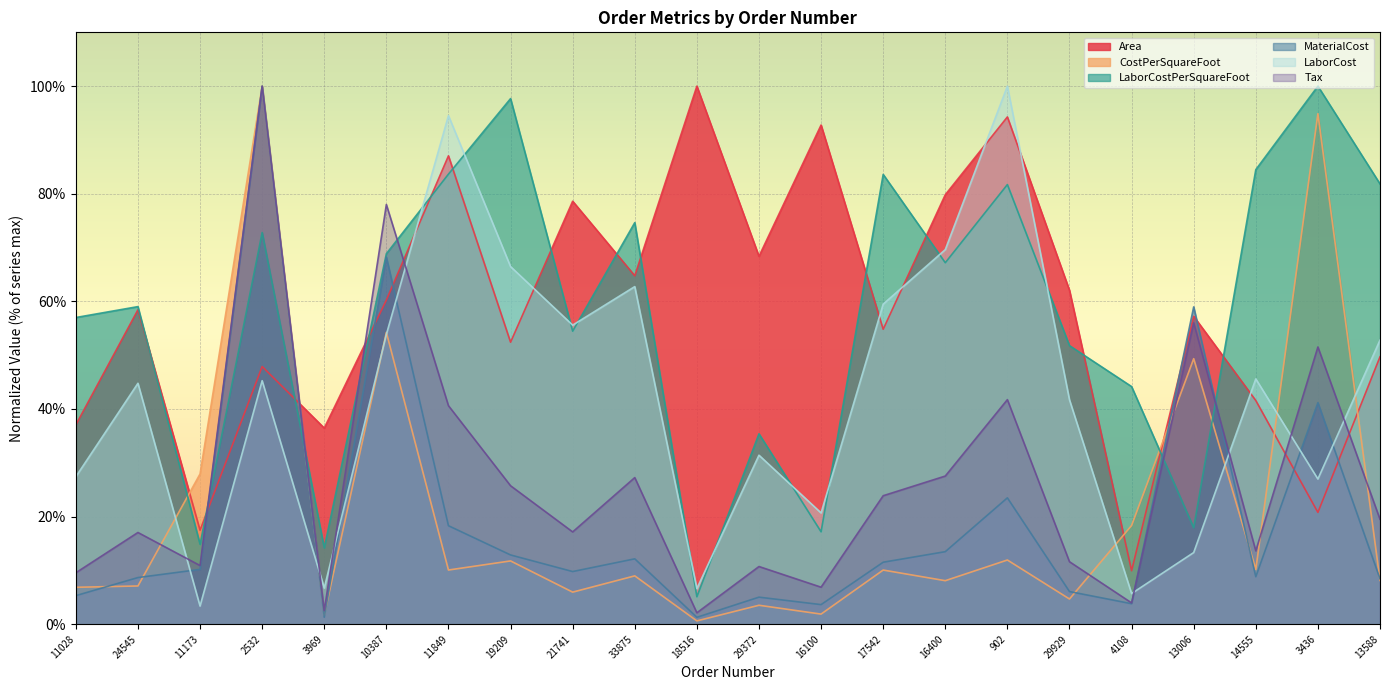

What are all the series names shown in the legend?

Area, CostPerSquareFoot, LaborCostPerSquareFoot, MaterialCost, LaborCost, Tax